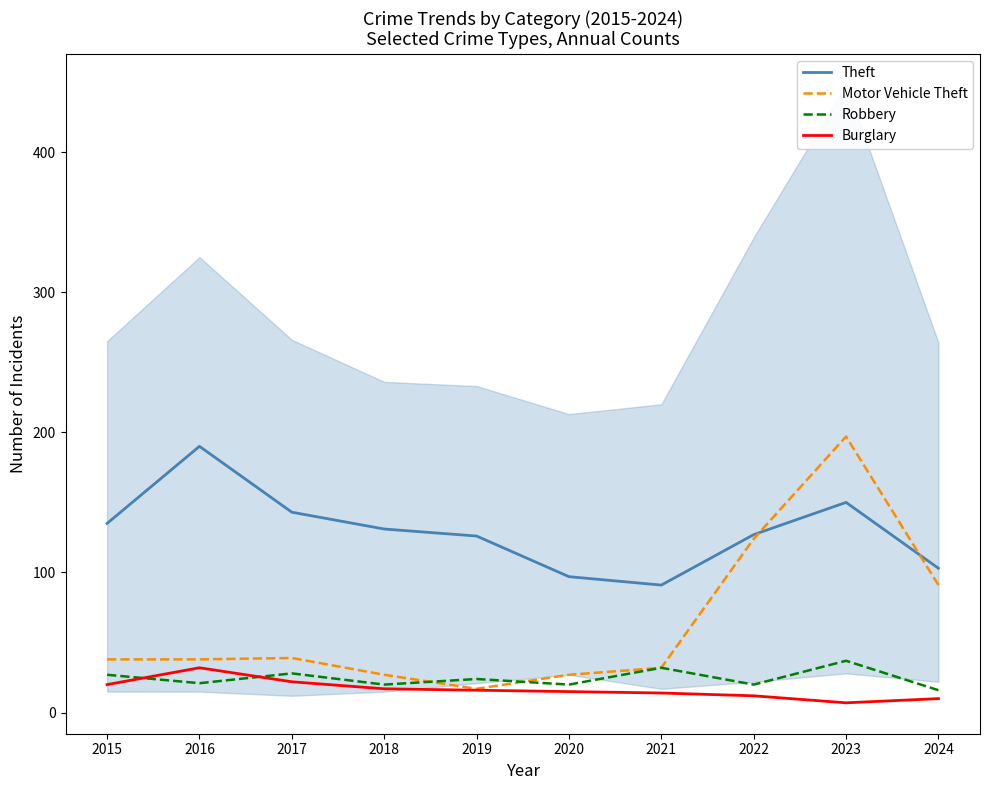

Where is Robbery nearest to the value 26?

2015